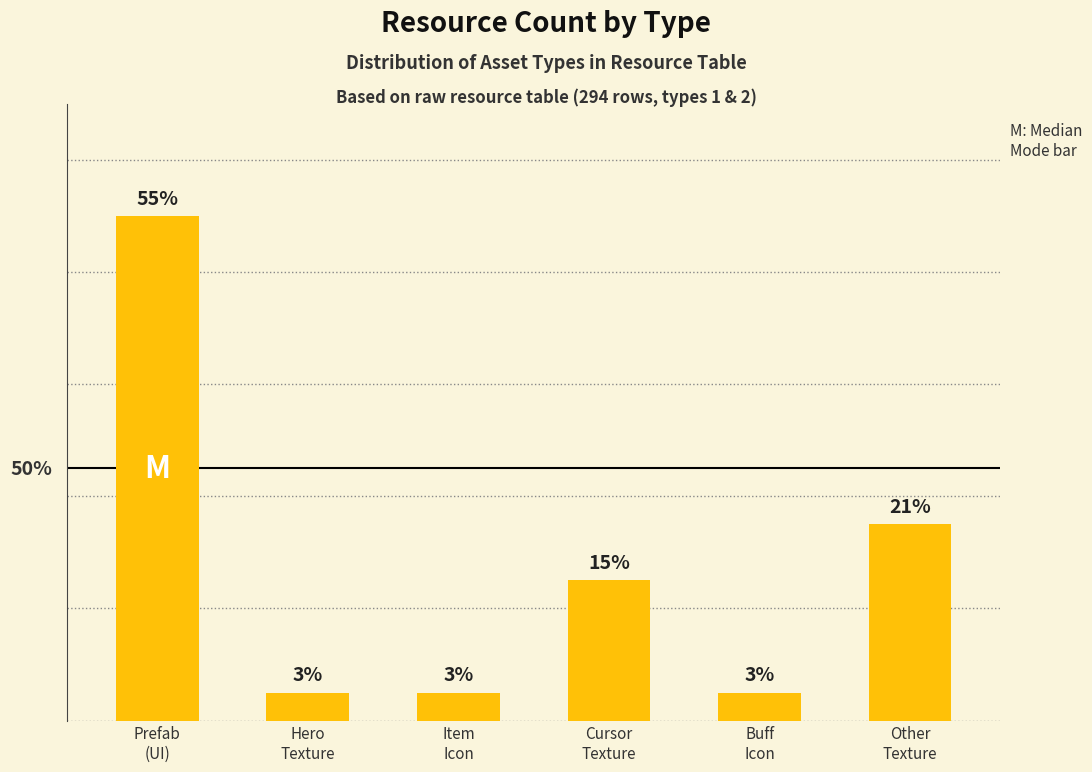

Are the bars horizontal?

No